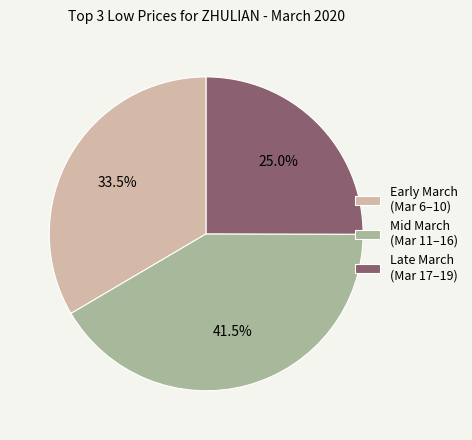

How many slices are in this pie chart?

3